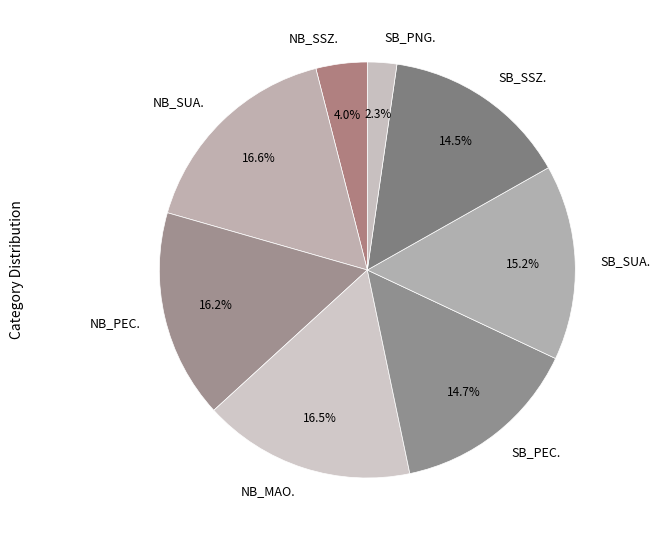

True or false: NB_SUA. accounts for 17% of the total.

True